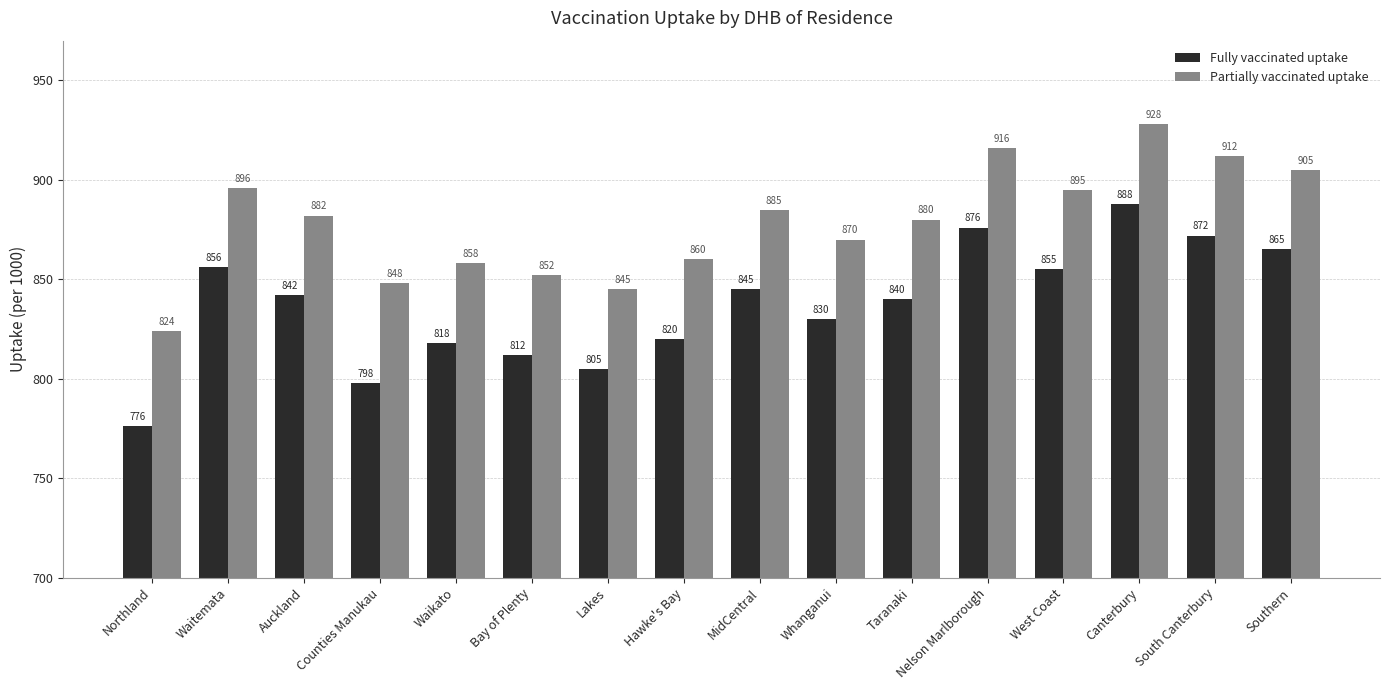

What are all the series names shown in the legend?

Fully vaccinated uptake, Partially vaccinated uptake